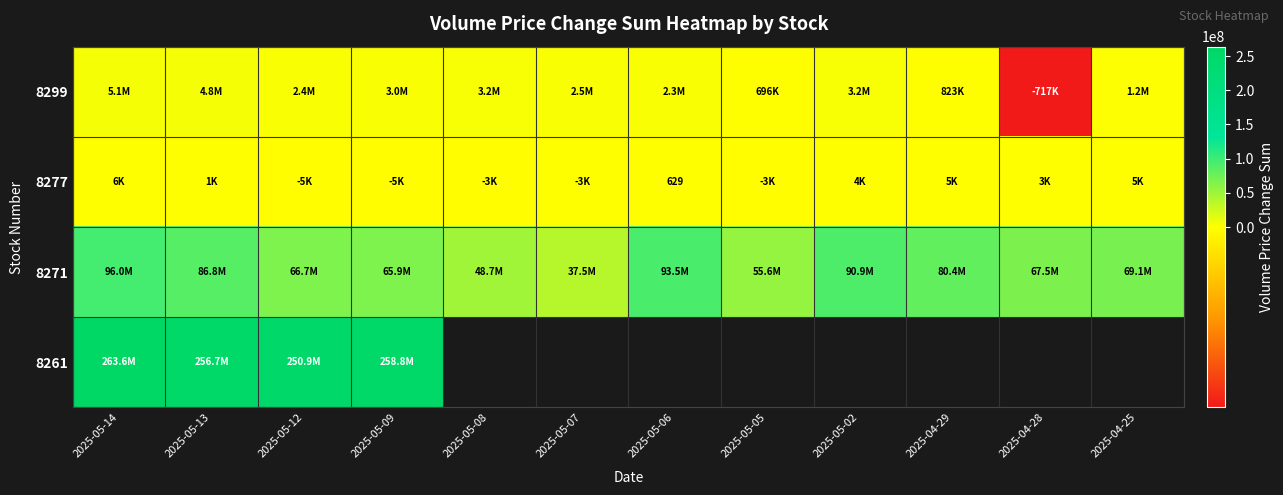

The 8271 series shows 57072708.5 at 2025-05-13. True or false?

False